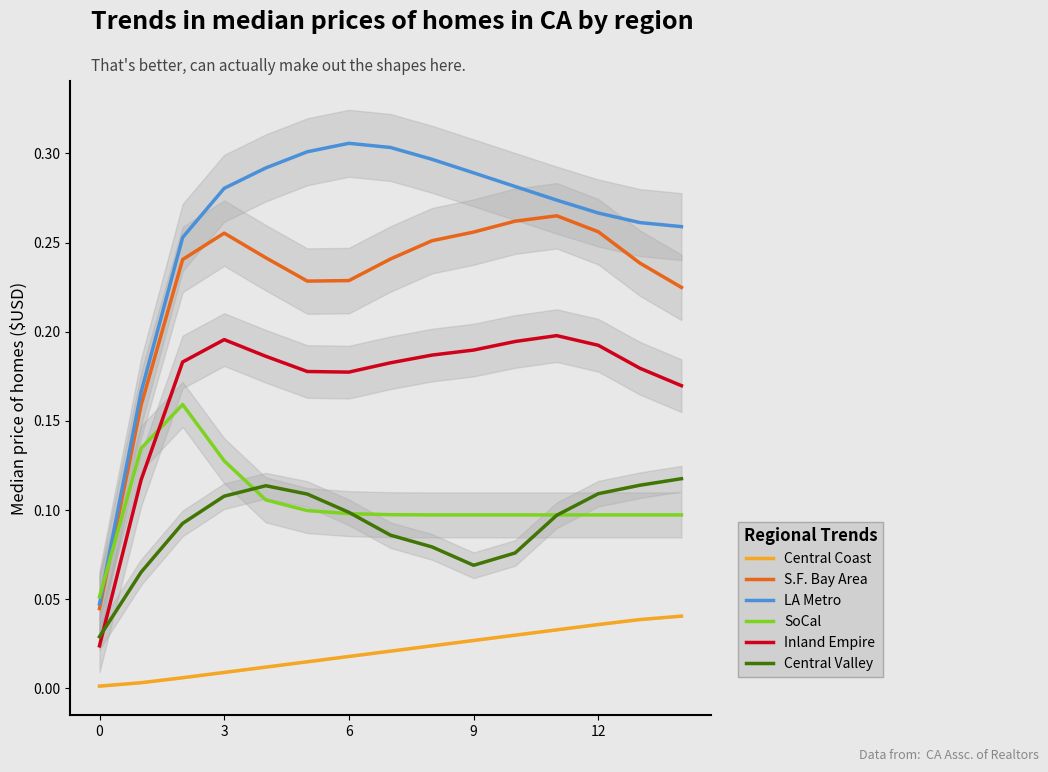

The value of Inland Empire at 3 is 0.1. True or false?

False